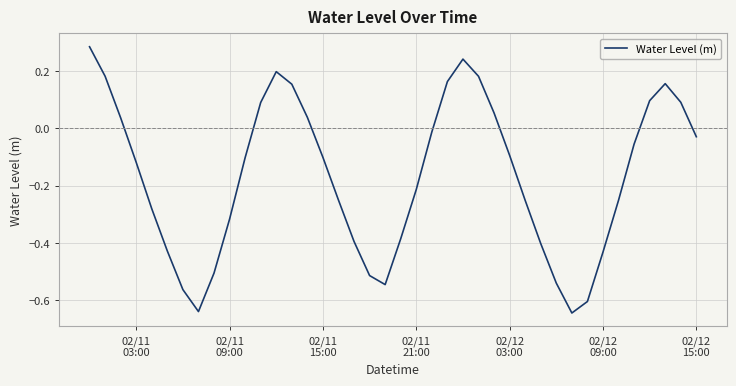

How many interior local valleys (lower than both neighbors) does the data have?

3